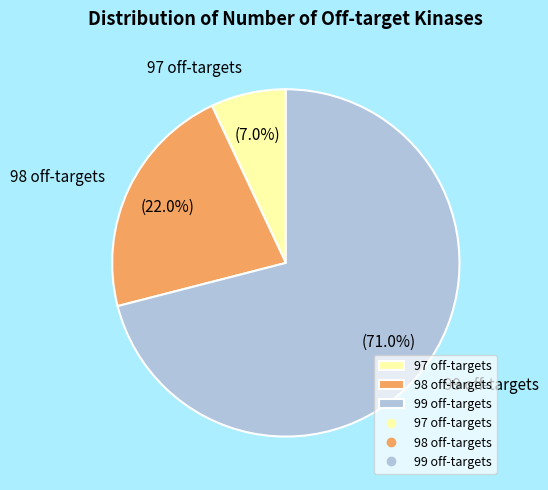

To the nearest percent, what portion does 98 represent?

22%